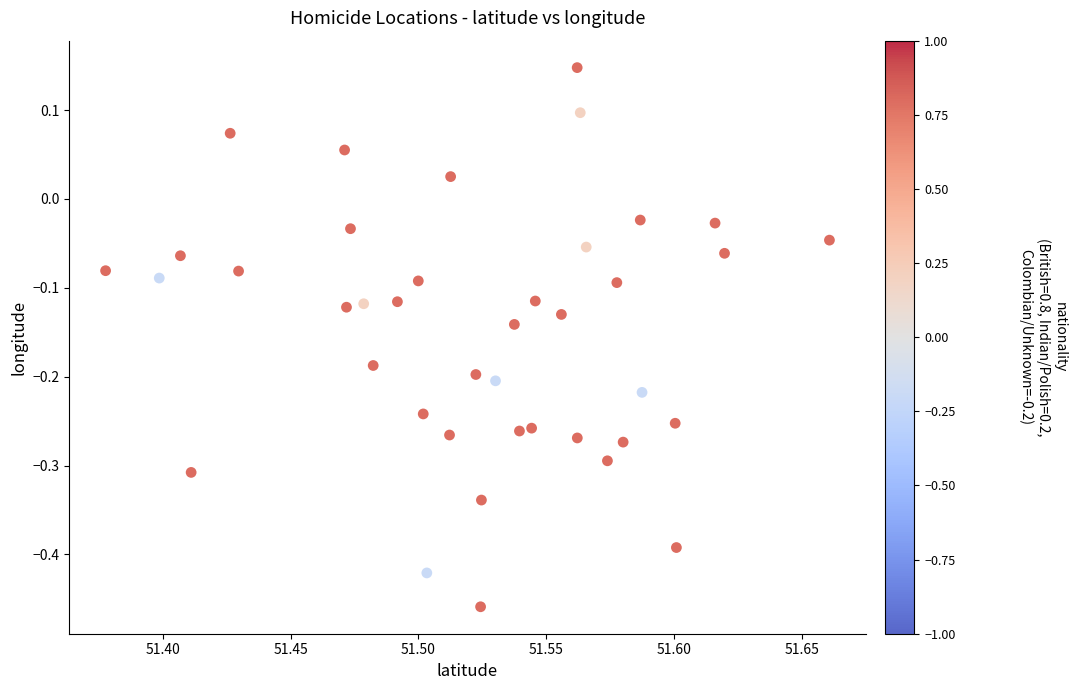

What is the range of Y values (max minus min)?

0.6